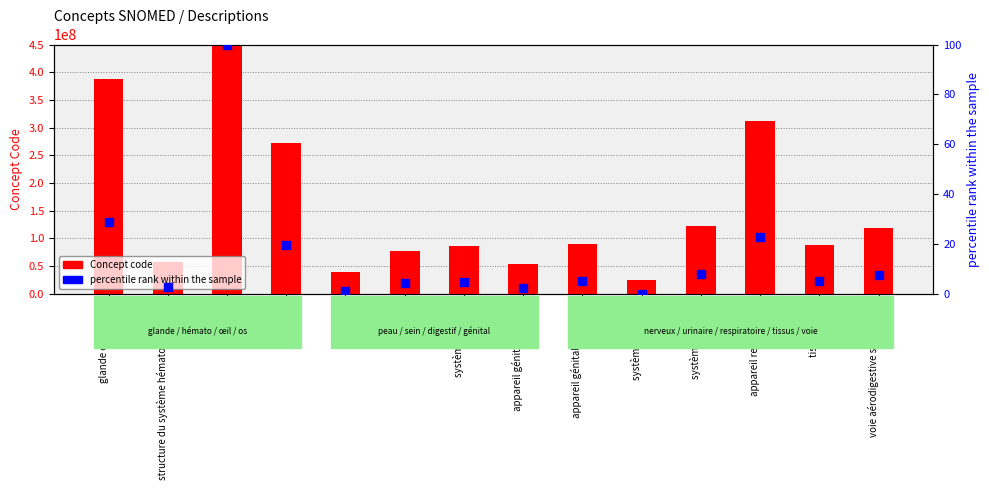

What are all the series names shown in the legend?

Concept code, percentile rank